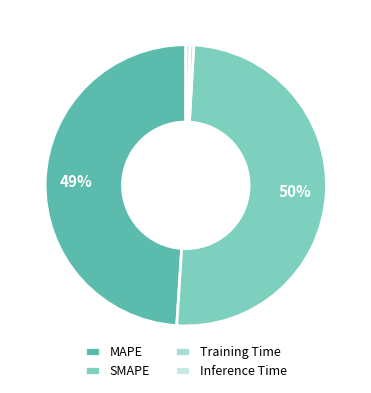

Is it true that Inference Time is 0% of the pie?

True